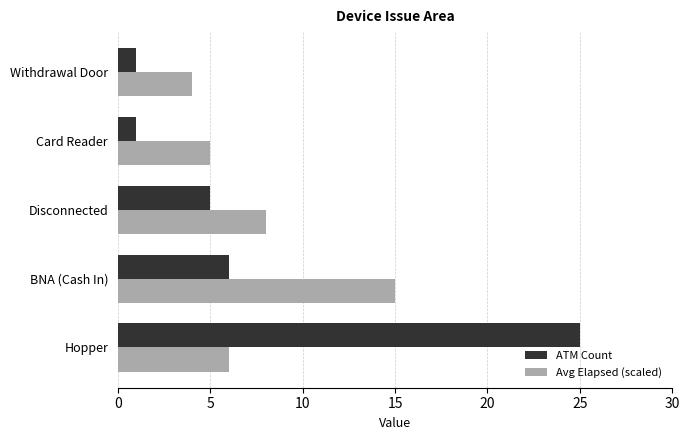

List the series in order of their peak value, lowest first.

Avg Elapsed (scaled), ATM Count